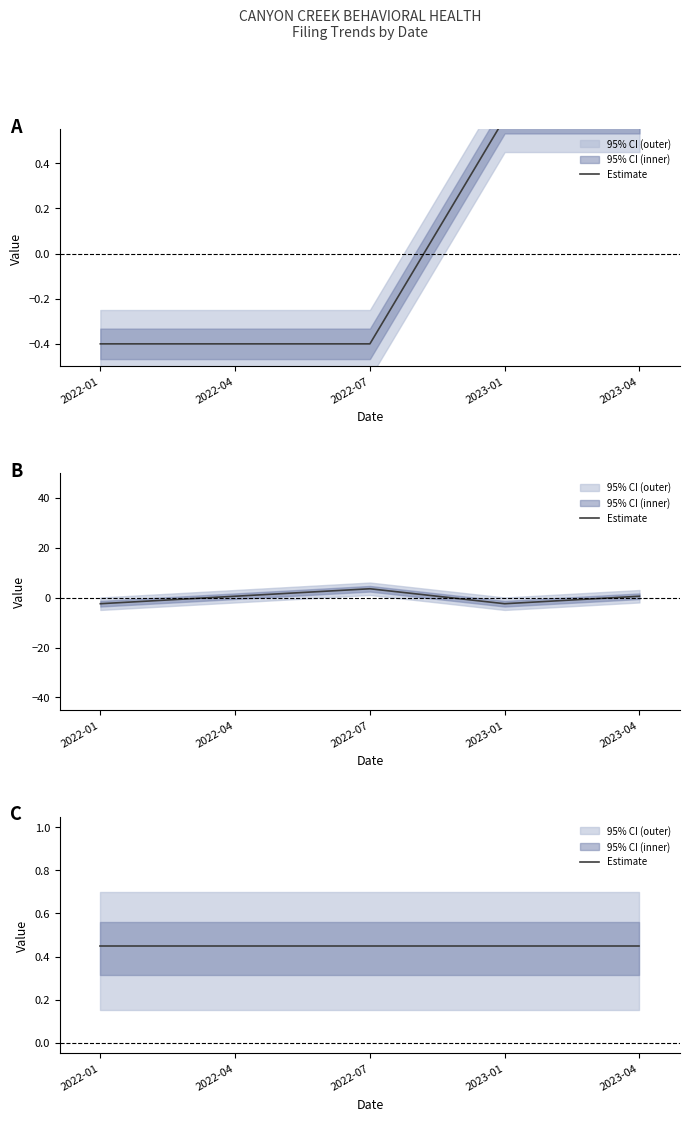

Is this an area chart (filled region under the line)?

No